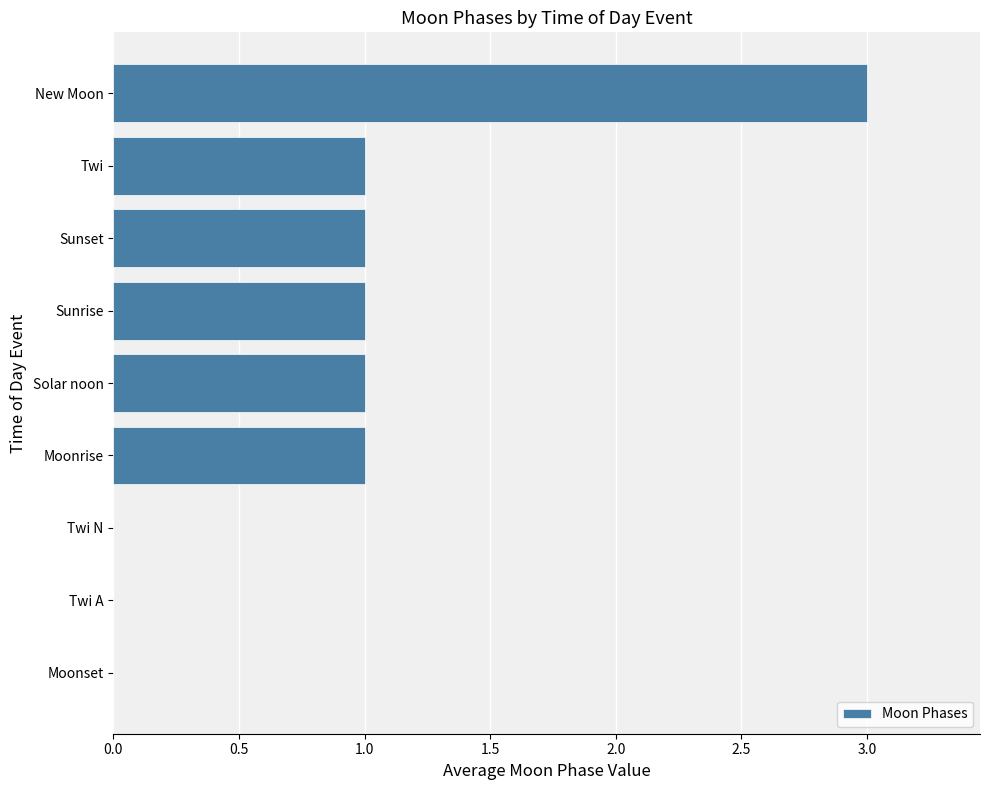

What is the average value?

1